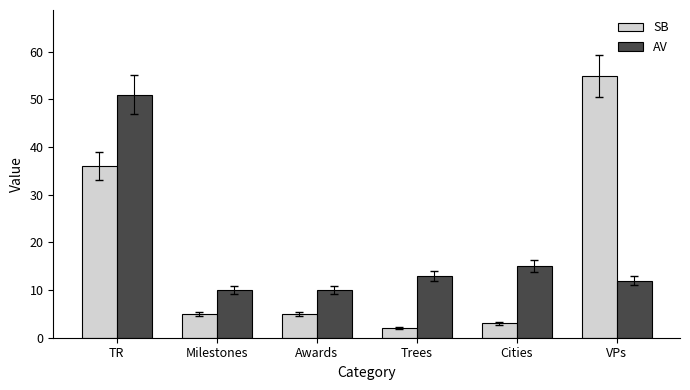

Count the number of data series in this chart.

2